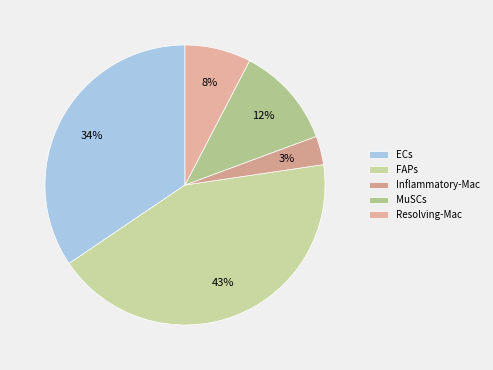

How many segments does this pie chart have?

5